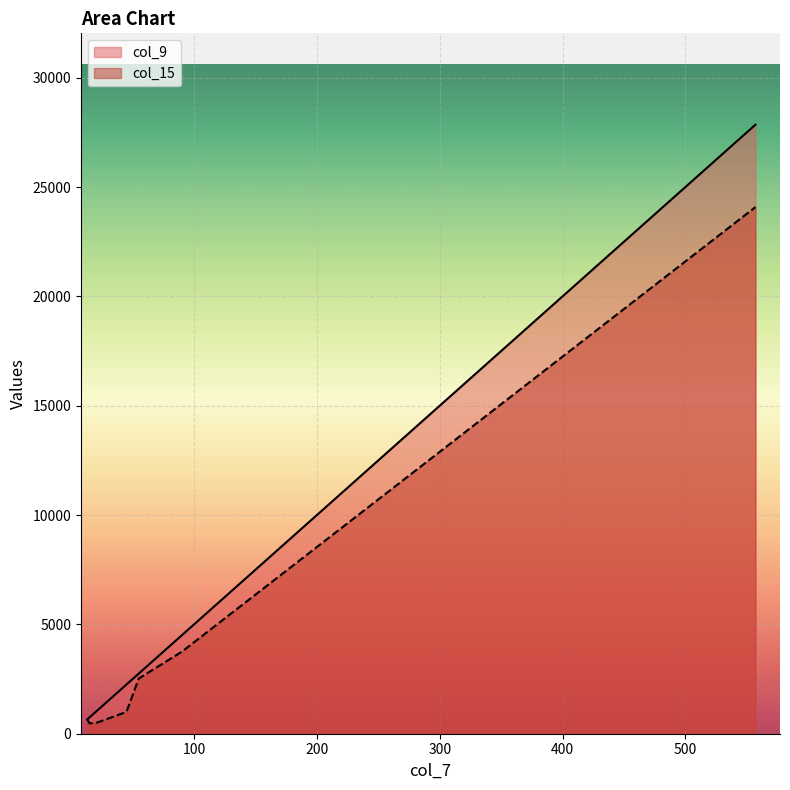

Is the value of col_15 at 55 greater than the value of col_9 at 13?

Yes